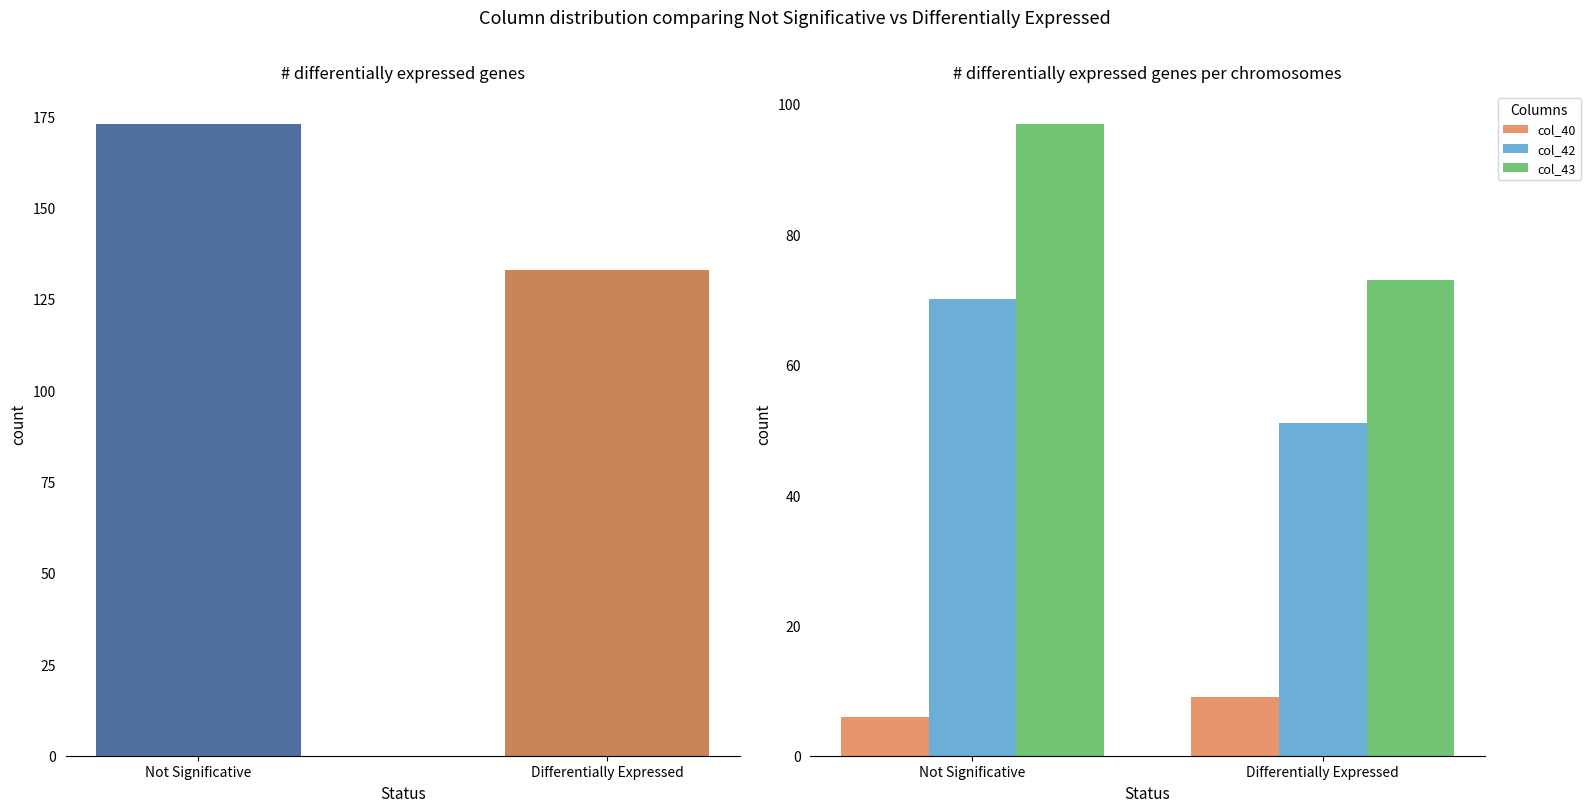

At which category is the sum across all series the highest?

Not Significative